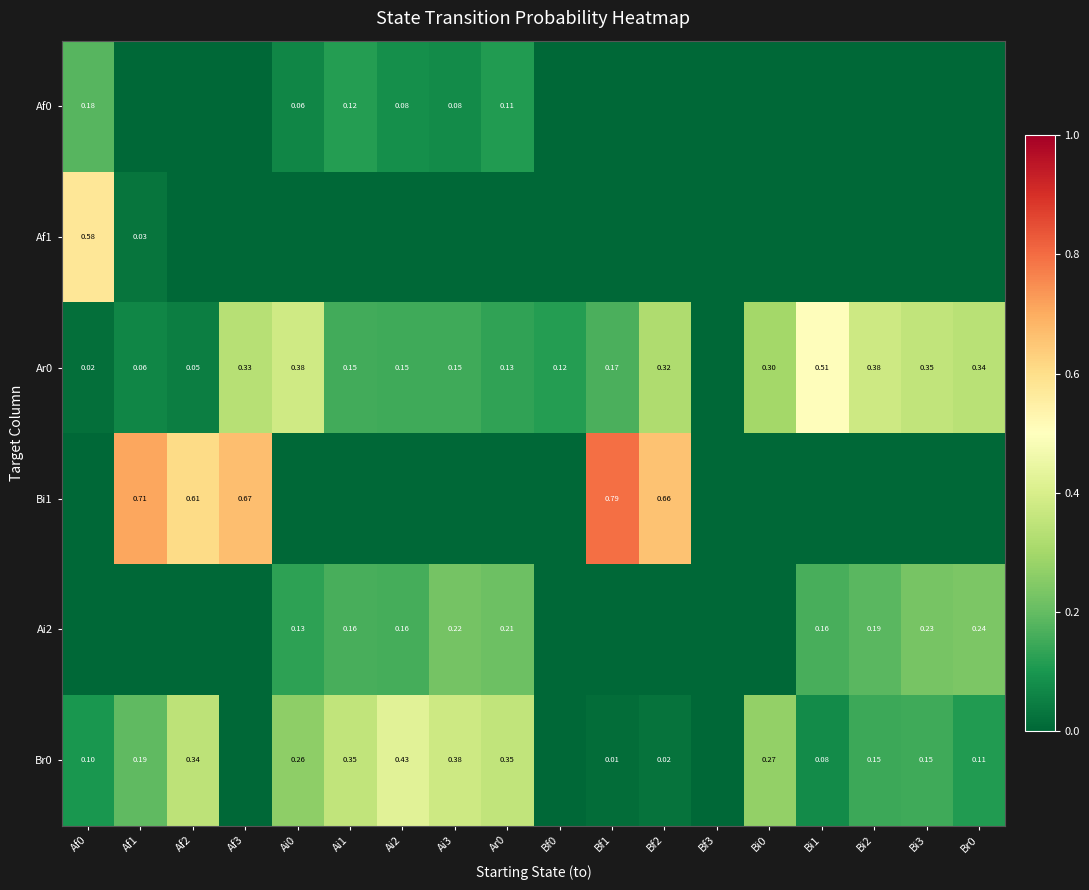

Where is Br0 nearest to the value 0?

Af3